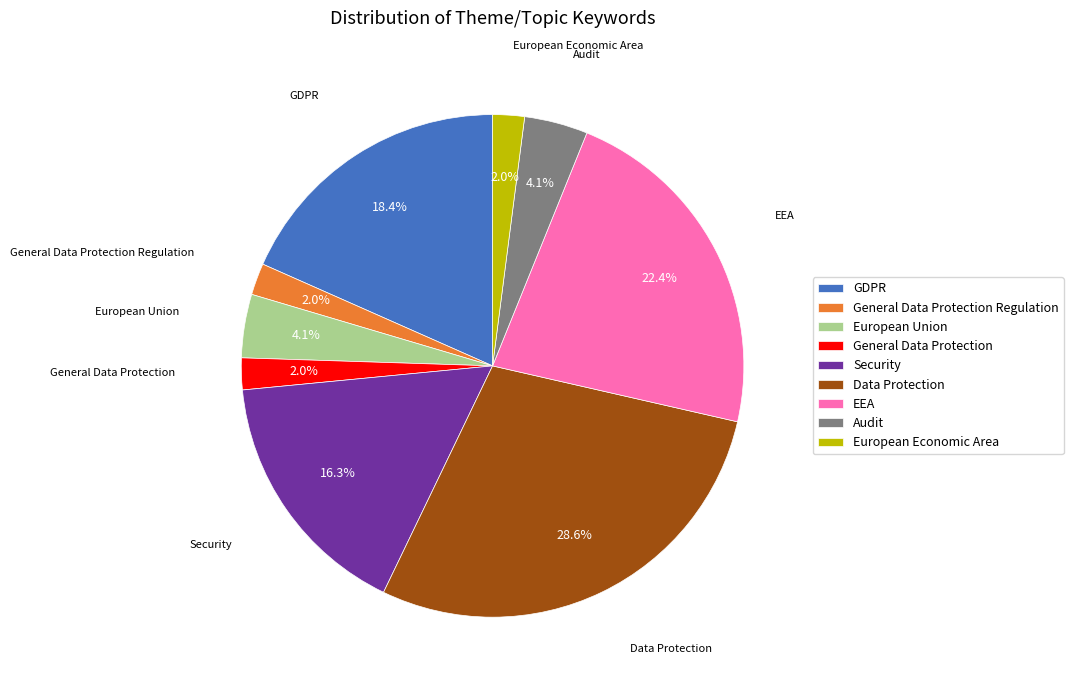

What is the ratio of the value at General Data Protection Regulation to the value at General Data Protection?

1.0